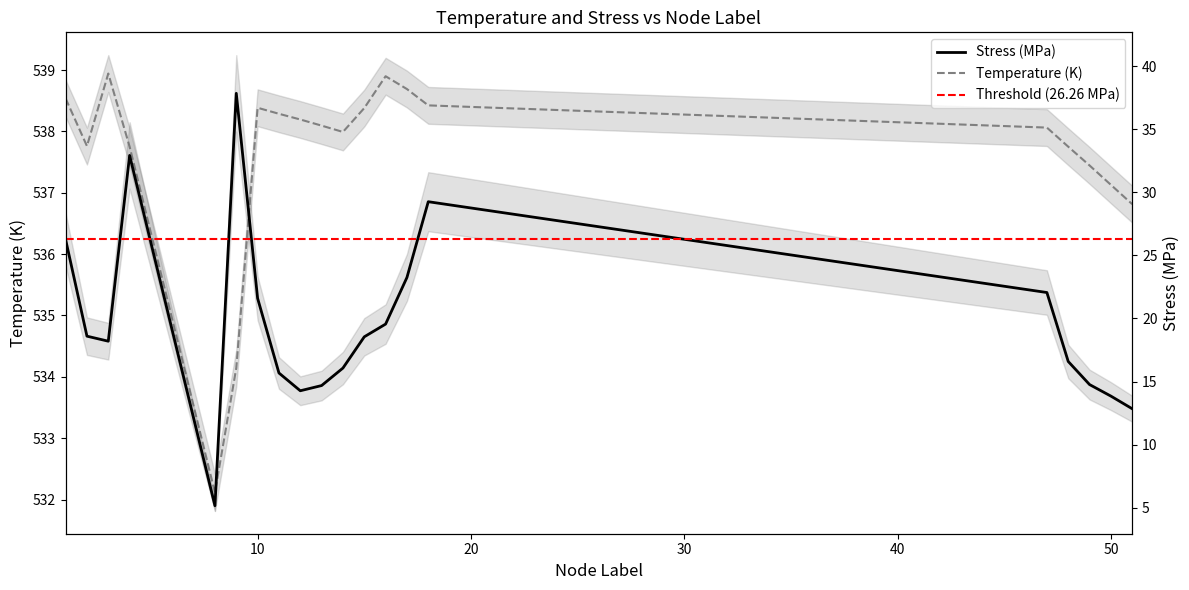

What is the greatest value displayed?

538.9